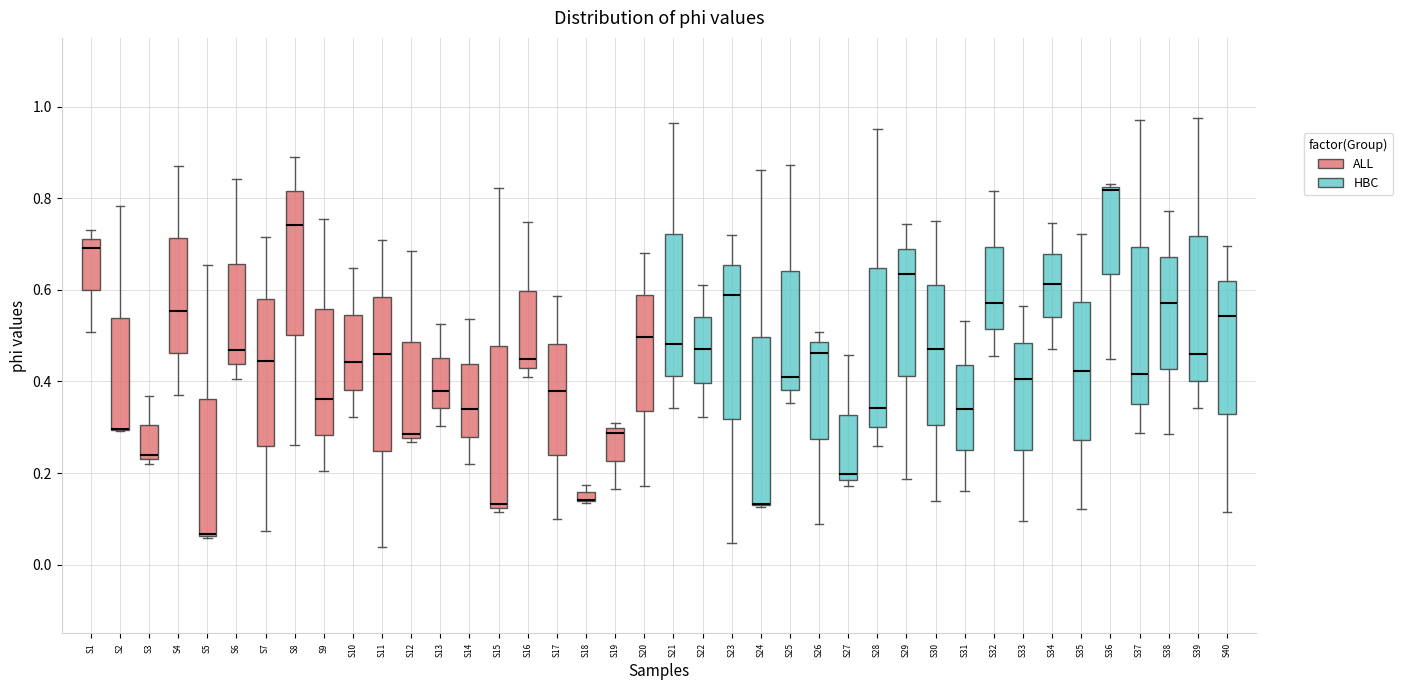

Where is the upper edge of the box for S38 on the y-axis? The values are not printed on the chart, so give them approximately, as read against the axis.

0.68